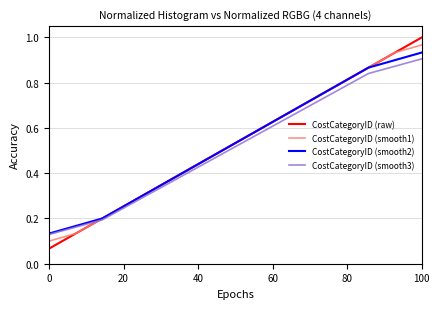

Which series has the widest spread of values?

CostCategoryID (raw)